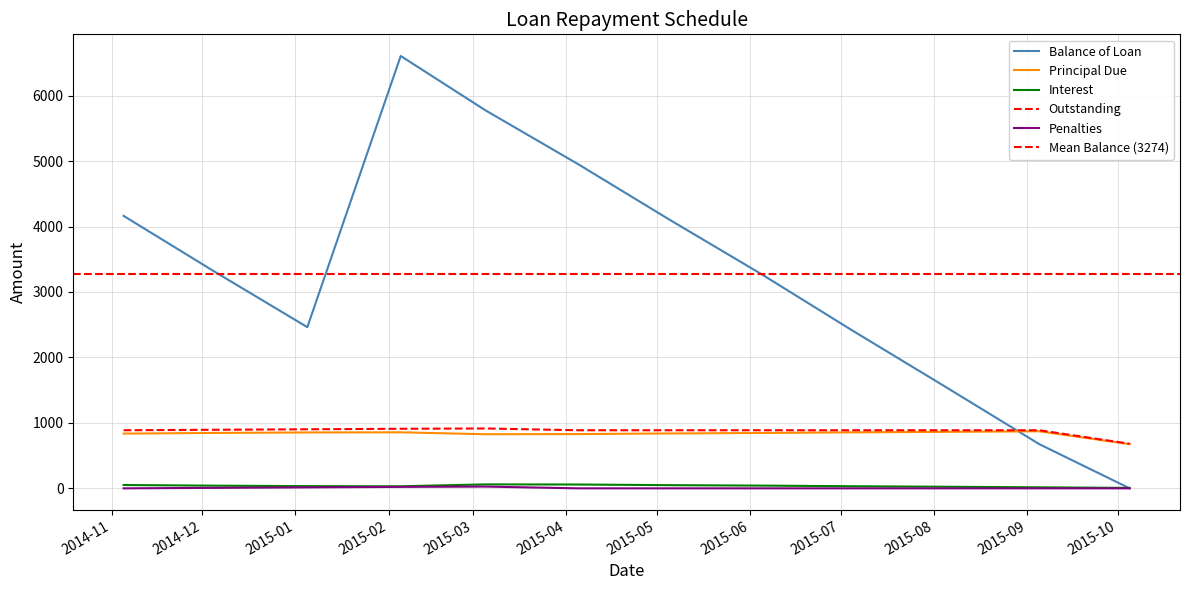

Reading left to right, extract all data points from this chart.

Balance of Loan: 2014-11-05=4163.3	2014-12-05=3316.6	2015-01-05=2462.6	2015-02-05=6606.4	2015-03-05=5779.4	2015-04-05=4950.3	2015-05-05=4111.4	2015-06-05=3265.6	2015-07-05=2410.0	2015-08-05=1546.9	2015-09-05=674.9	2015-10-05=0.0
Principal Due: 2014-11-05=836.7	2014-12-05=846.7	2015-01-05=854.0	2015-02-05=856.2	2015-03-05=827.1	2015-04-05=829.1	2015-05-05=838.9	2015-06-05=845.8	2015-07-05=855.5	2015-08-05=863.2	2015-09-05=872.0	2015-10-05=674.9
Interest: 2014-11-05=51.0	2014-12-05=41.0	2015-01-05=33.7	2015-02-05=31.5	2015-03-05=60.6	2015-04-05=58.6	2015-05-05=48.8	2015-06-05=41.9	2015-07-05=32.2	2015-08-05=24.6	2015-09-05=15.8	2015-10-05=6.7
Outstanding: 2014-11-05=887.7	2014-12-05=895.0	2015-01-05=902.8	2015-02-05=910.3	2015-03-05=914.9	2015-04-05=887.7	2015-05-05=887.7	2015-06-05=887.7	2015-07-05=887.7	2015-08-05=887.7	2015-09-05=887.7	2015-10-05=681.5
Penalties: 2014-11-05=0.0	2014-12-05=7.3	2015-01-05=15.1	2015-02-05=22.6	2015-03-05=27.2	2015-04-05=0.0	2015-05-05=0.0	2015-06-05=0.0	2015-07-05=0.0	2015-08-05=0.0	2015-09-05=0.0	2015-10-05=0.0